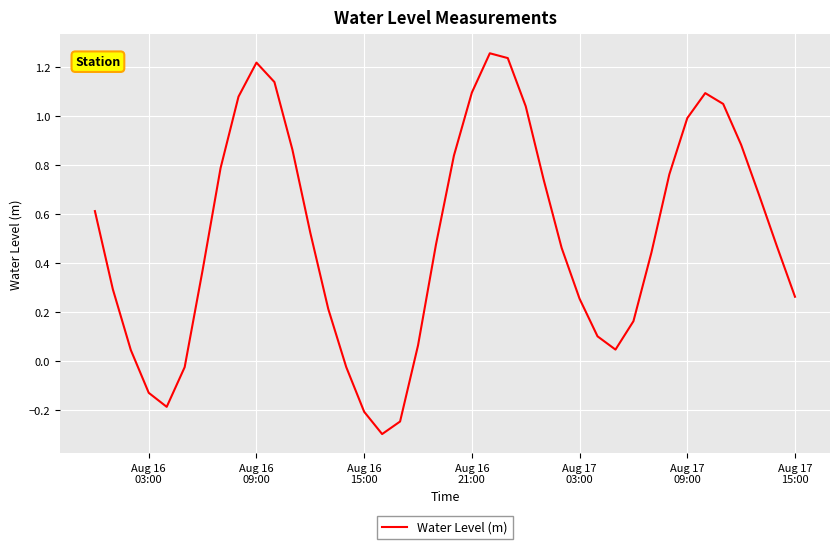

What is the minimum value shown in the chart?

-0.3